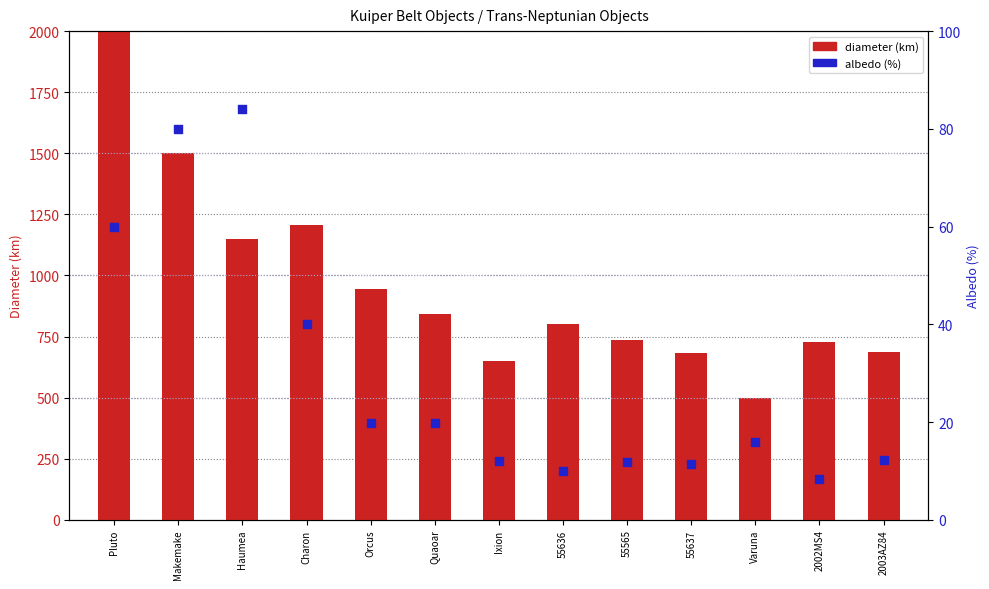

What are all the series names shown in the legend?

diameter (km), albedo (%)